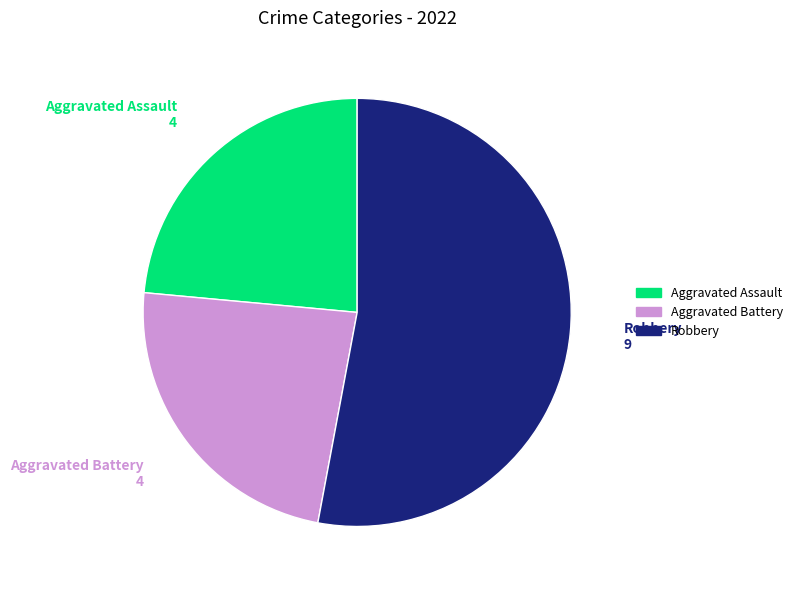

Does any single category account for the majority?

Yes